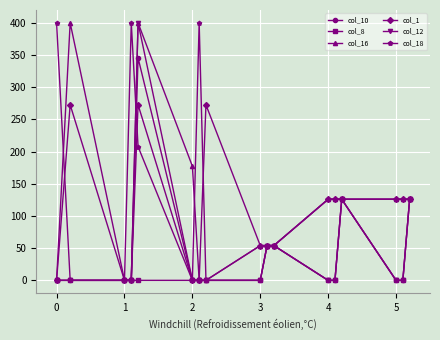

How many values in the col_16 series are below 126?

8